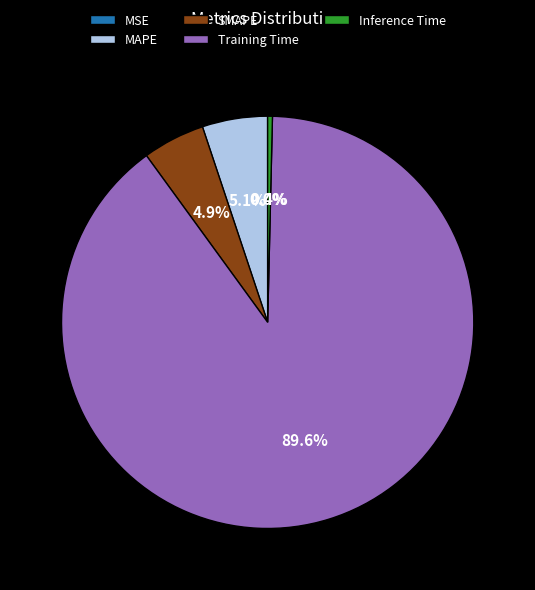

What percentage do MAPE and SMAPE together represent?

10.0%